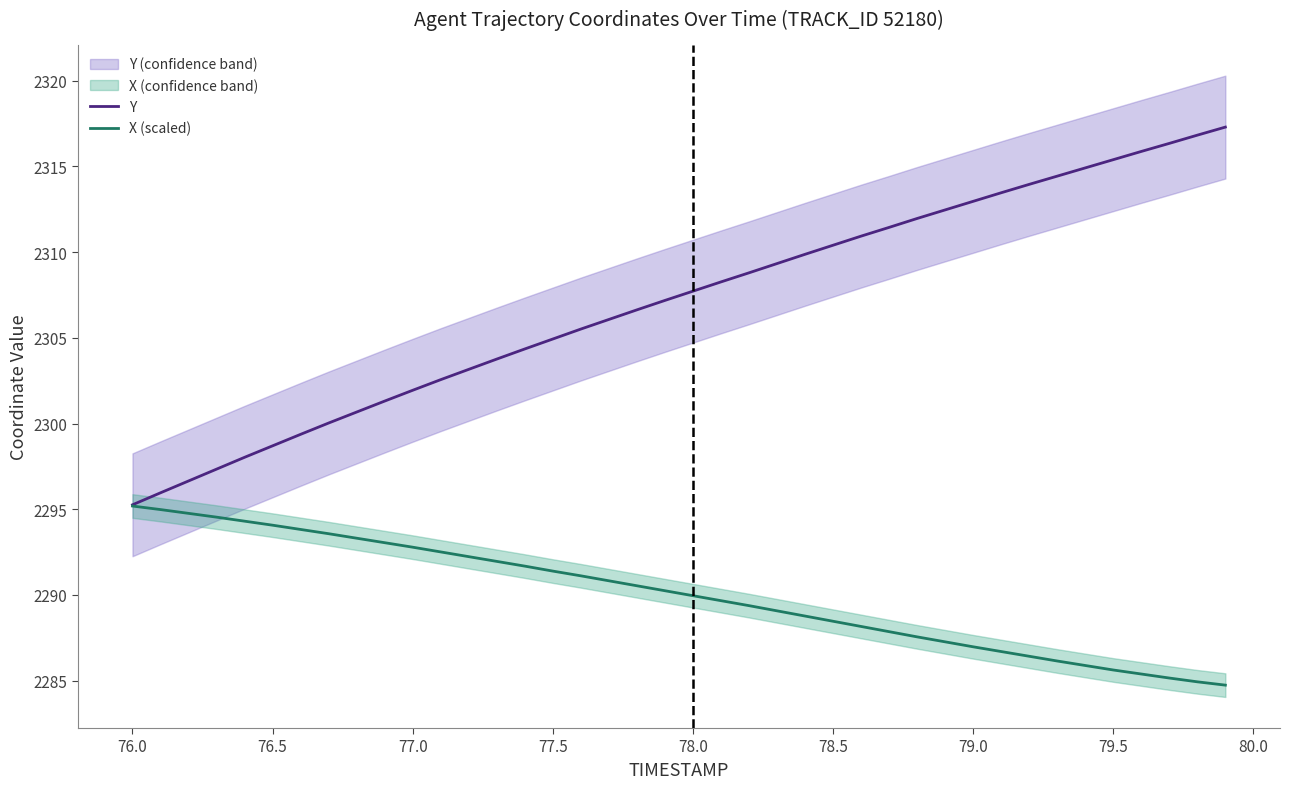

What is the minimum value for X (scaled)?

2284.7